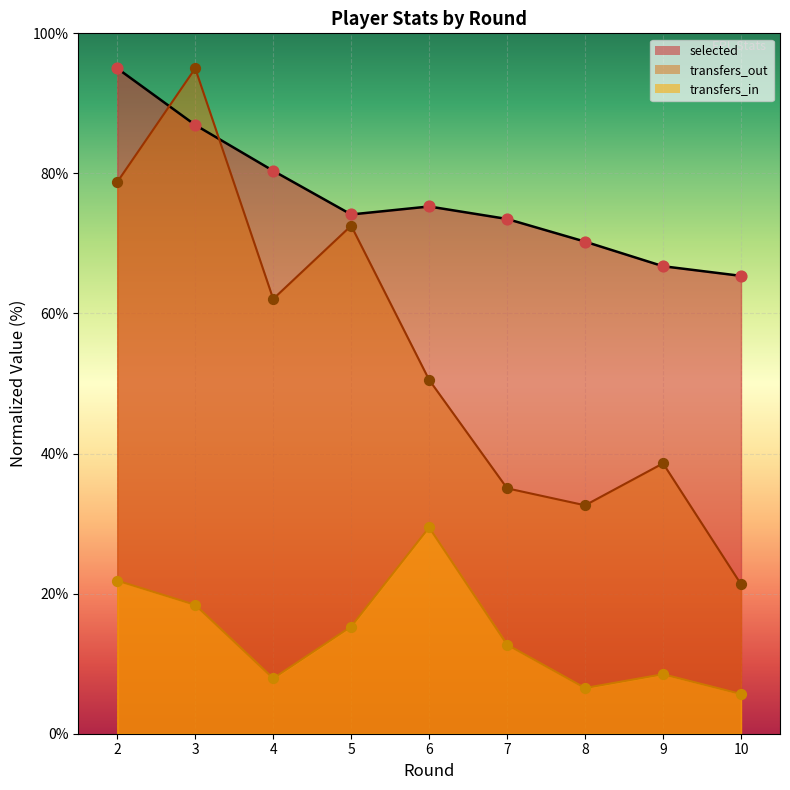

Which series reaches the minimum Y coordinate?

transfers_in